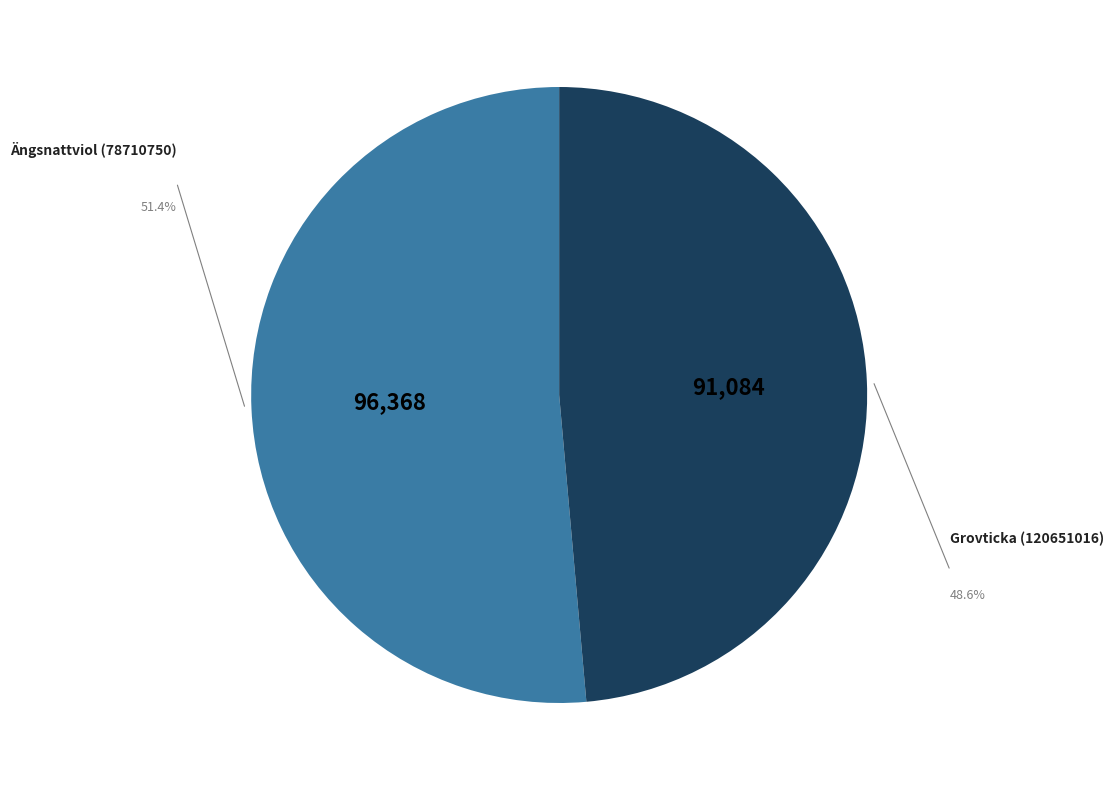

Rank the categories by value from highest to lowest.

Ängsnattviol (78710750), Grovticka (120651016)